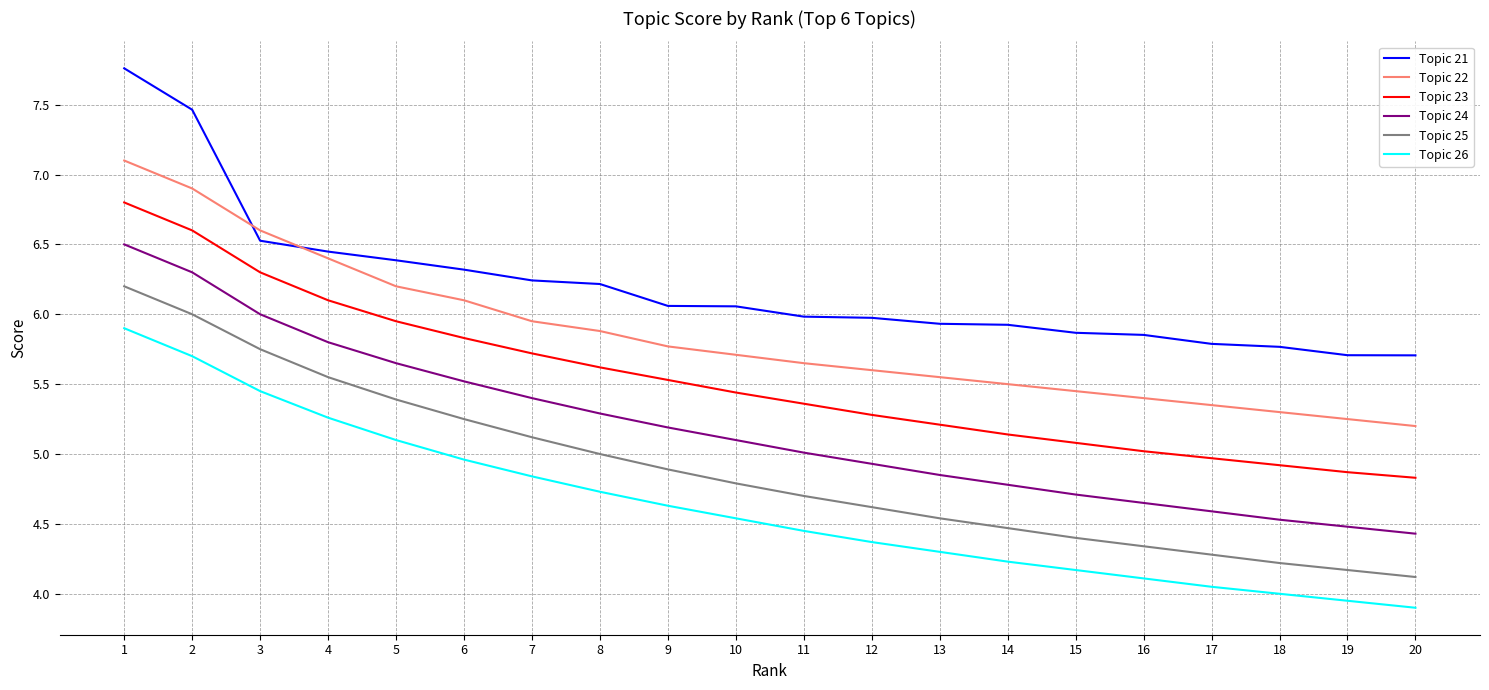

What is the difference between the second highest and minimum values in the Topic 23 series?

1.8